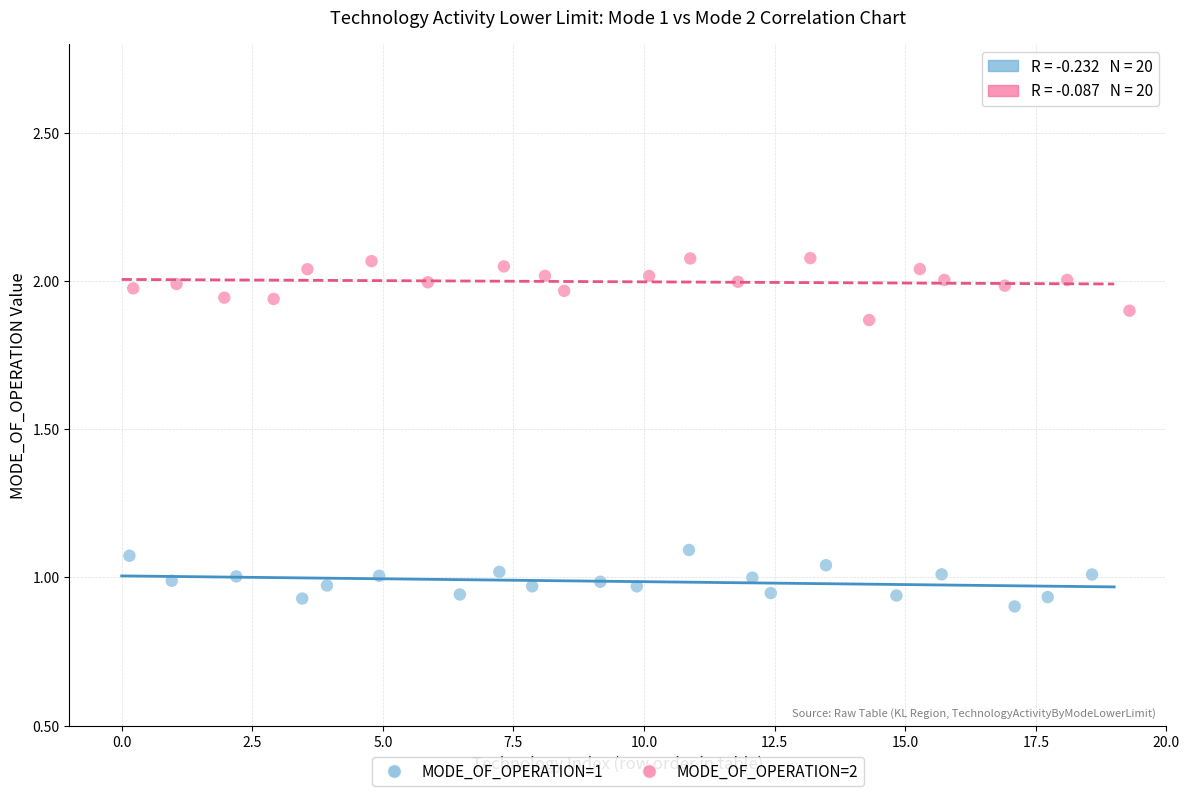

Which series reaches the minimum Y coordinate?

MODE_OF_OPERATION=1